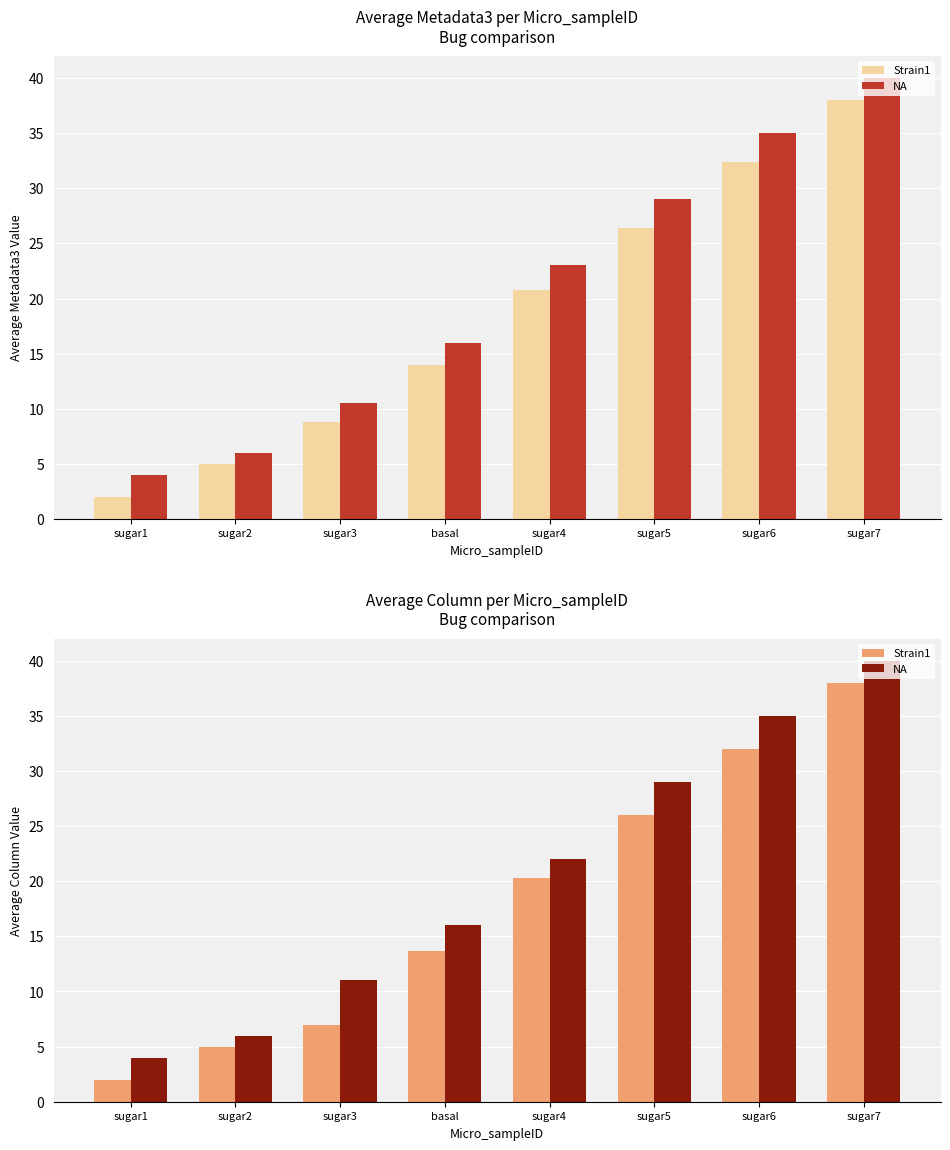

Are the bars horizontal?

No